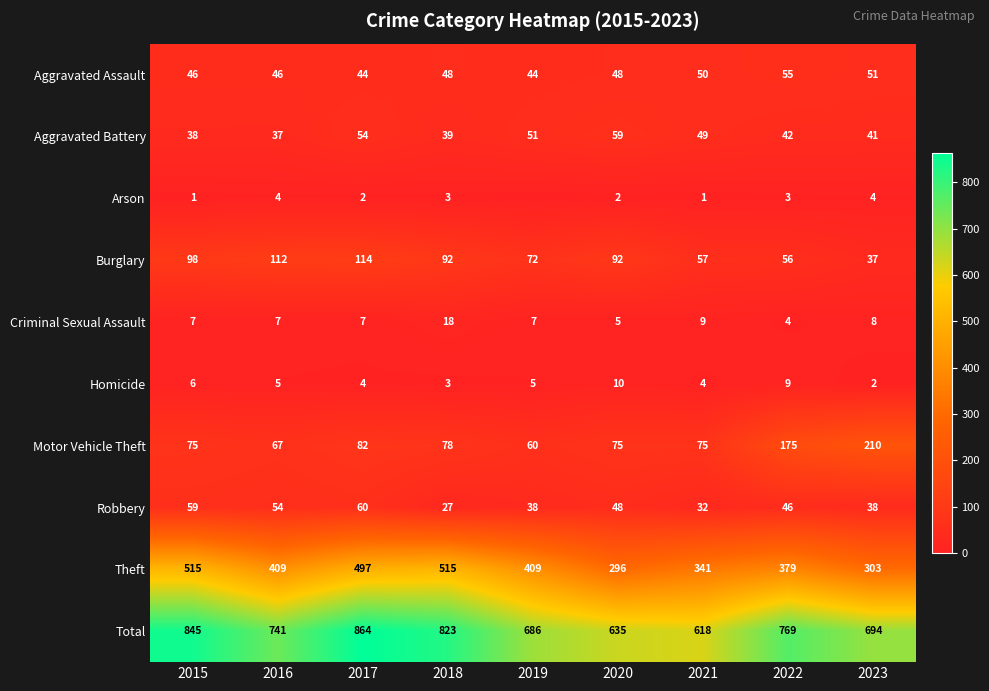

Rank the series at 2022 from lowest to highest value.

Arson, Criminal Sexual Assault, Homicide, Aggravated Battery, Robbery, Aggravated Assault, Burglary, Motor Vehicle Theft, Theft, Total